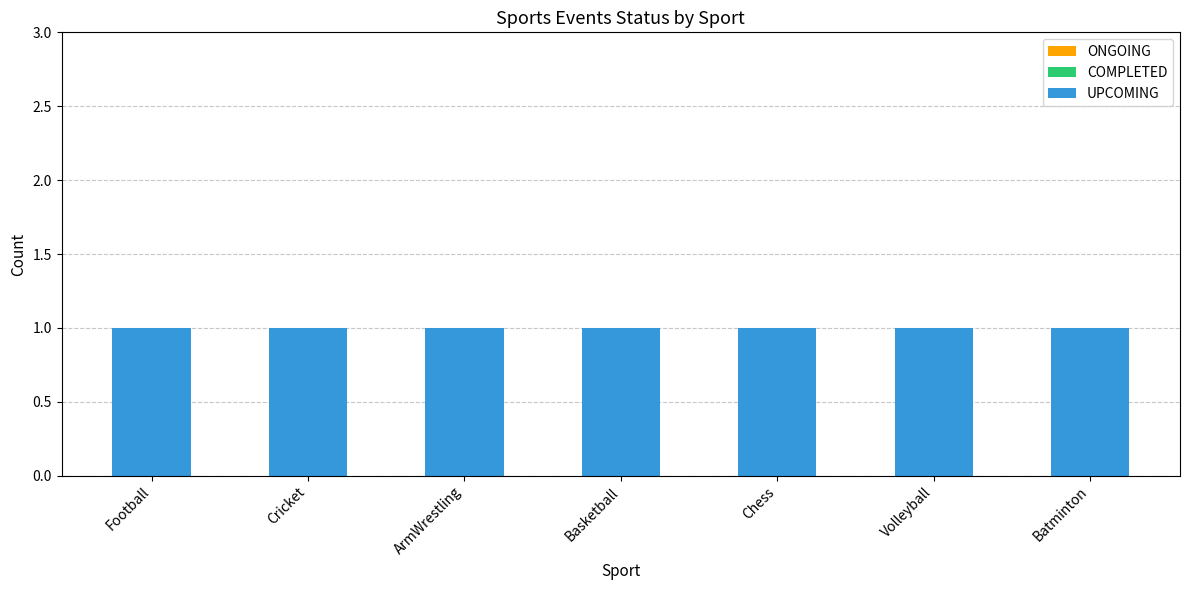

Which has a higher value, ArmWrestling or Chess?

ArmWrestling